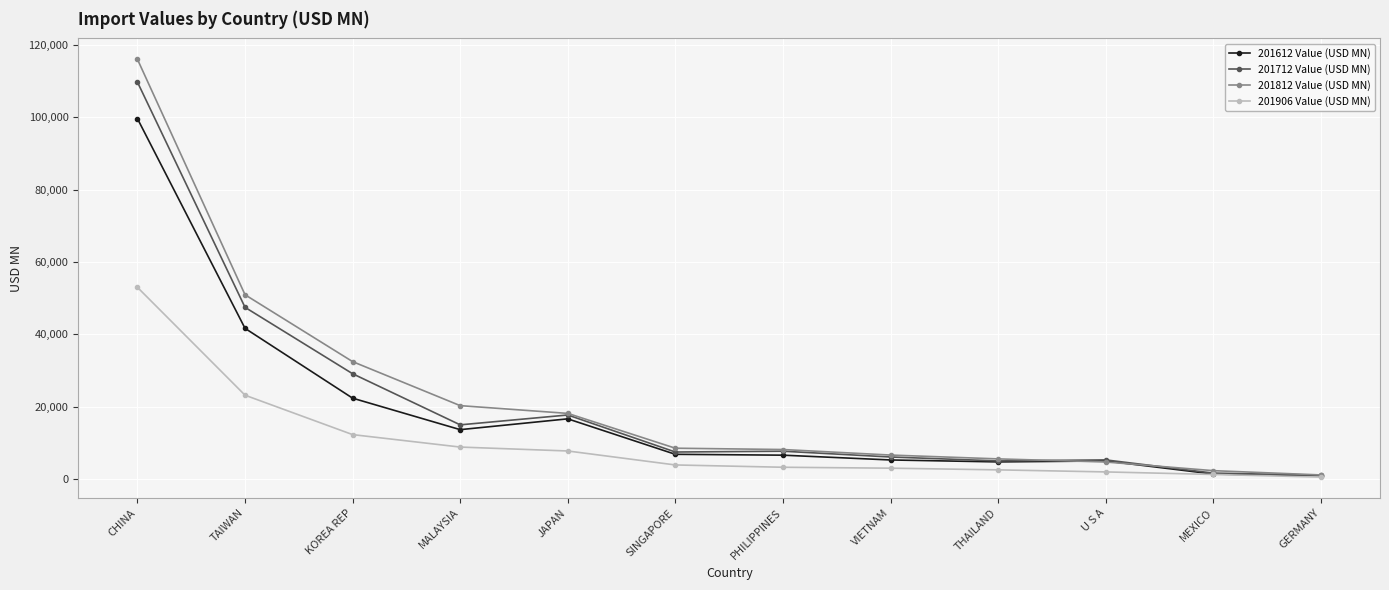

Where is the first local maximum for 201612 Value (USD MN)?

JAPAN